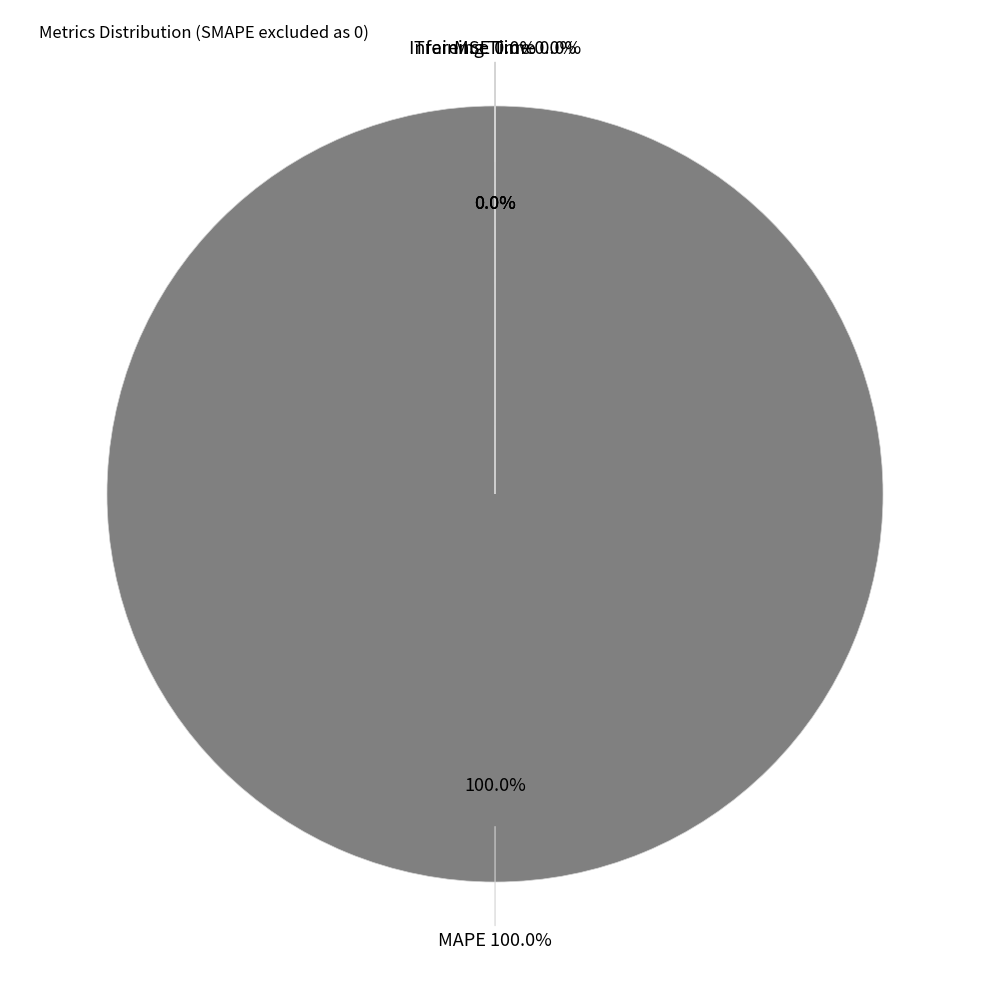

Count the number of slices in the pie.

4